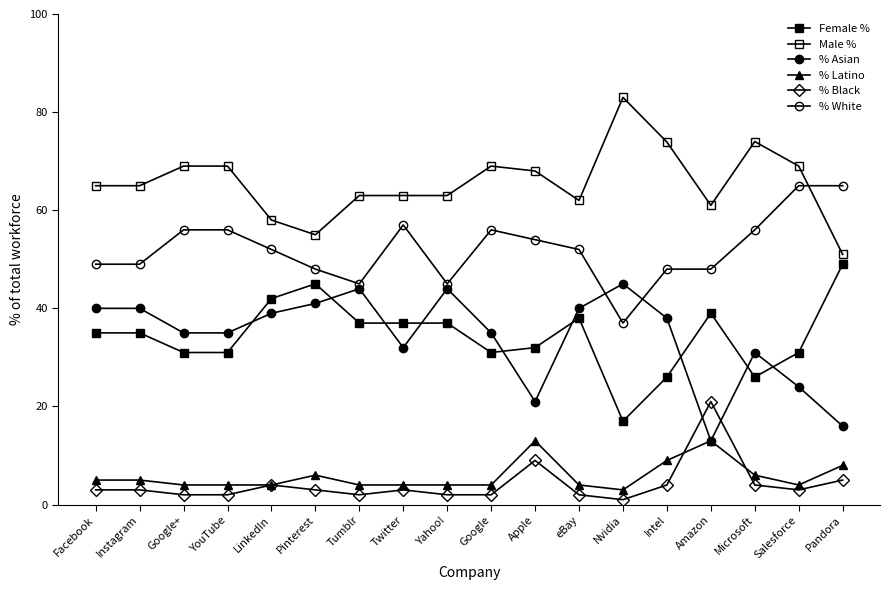

True or false: % Asian has a value of 44.0 at Yahoo!.

True